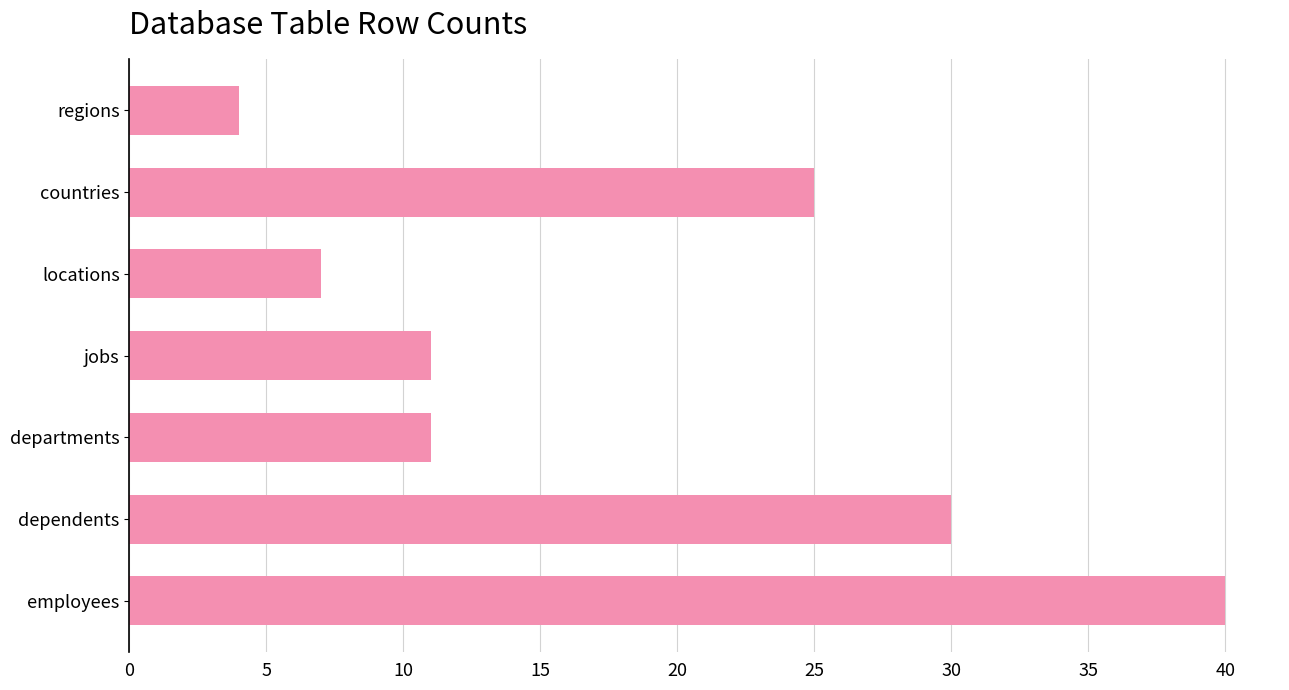

What is the sum of all values?

128